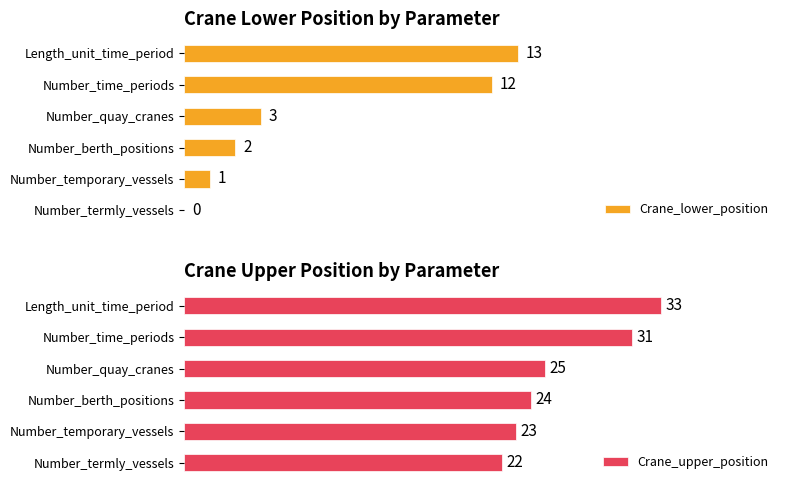

How many distinct data groups are displayed?

2